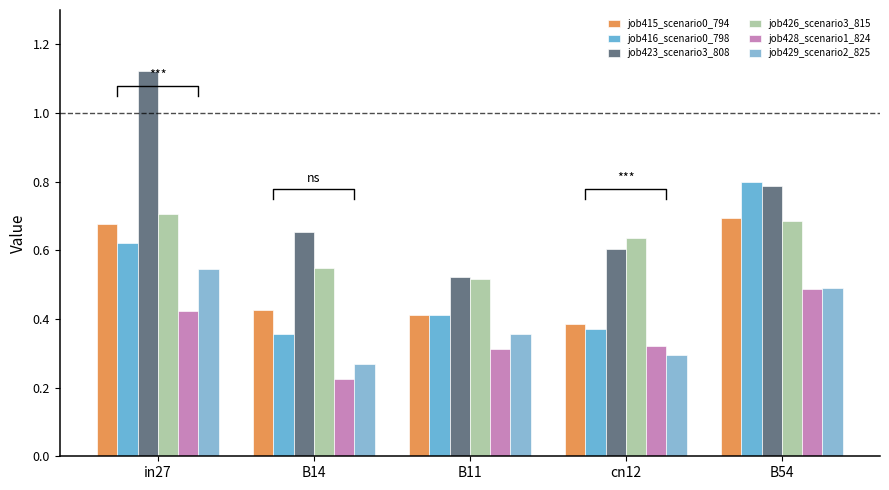

The job416_scenario0_798 series shows 0.2 at B14. True or false?

False